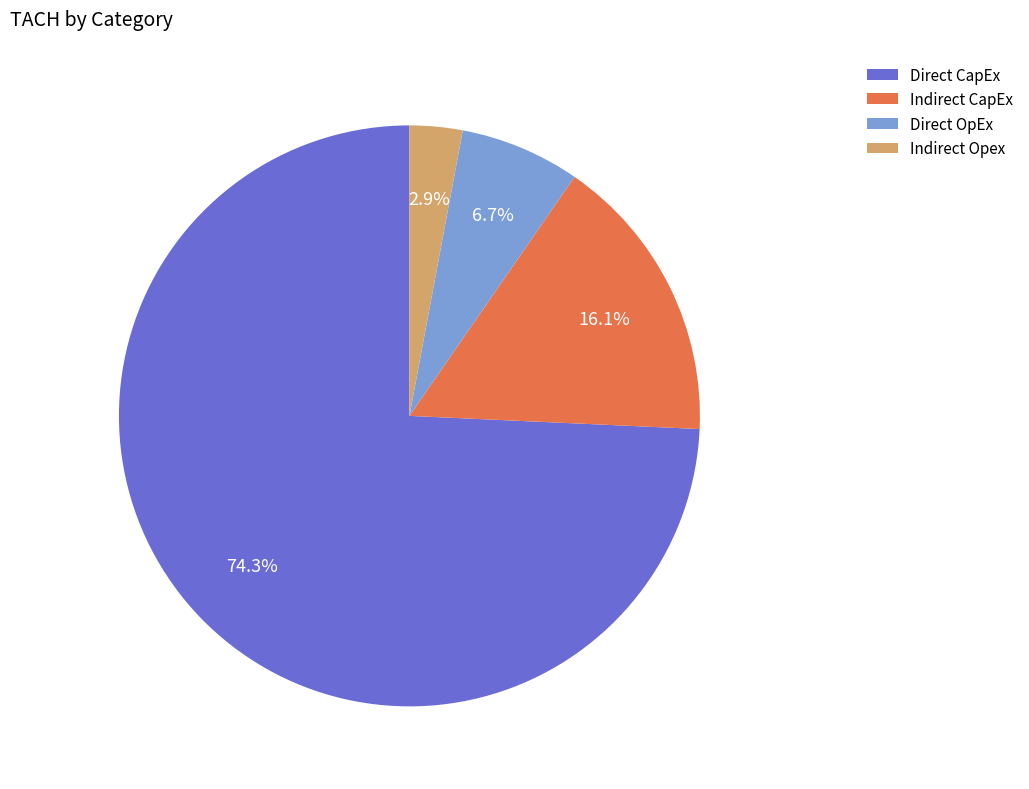

To the nearest percent, what is the difference between the Direct CapEx and Direct OpEx slice percentages?

68%